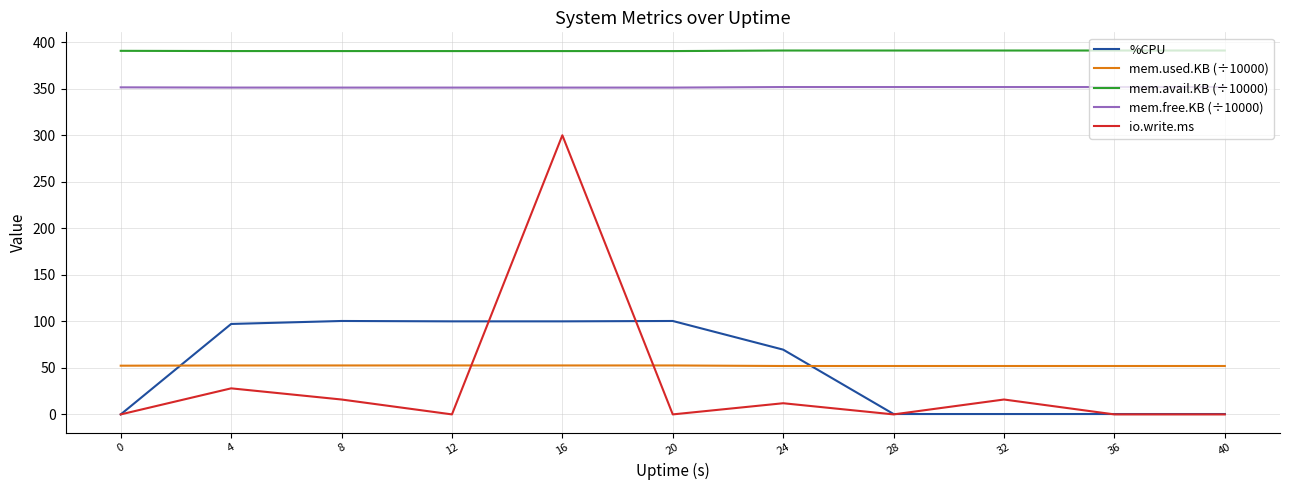

What is the difference between the maximum and minimum values in the mem.used.KB (÷10000) series?

0.6